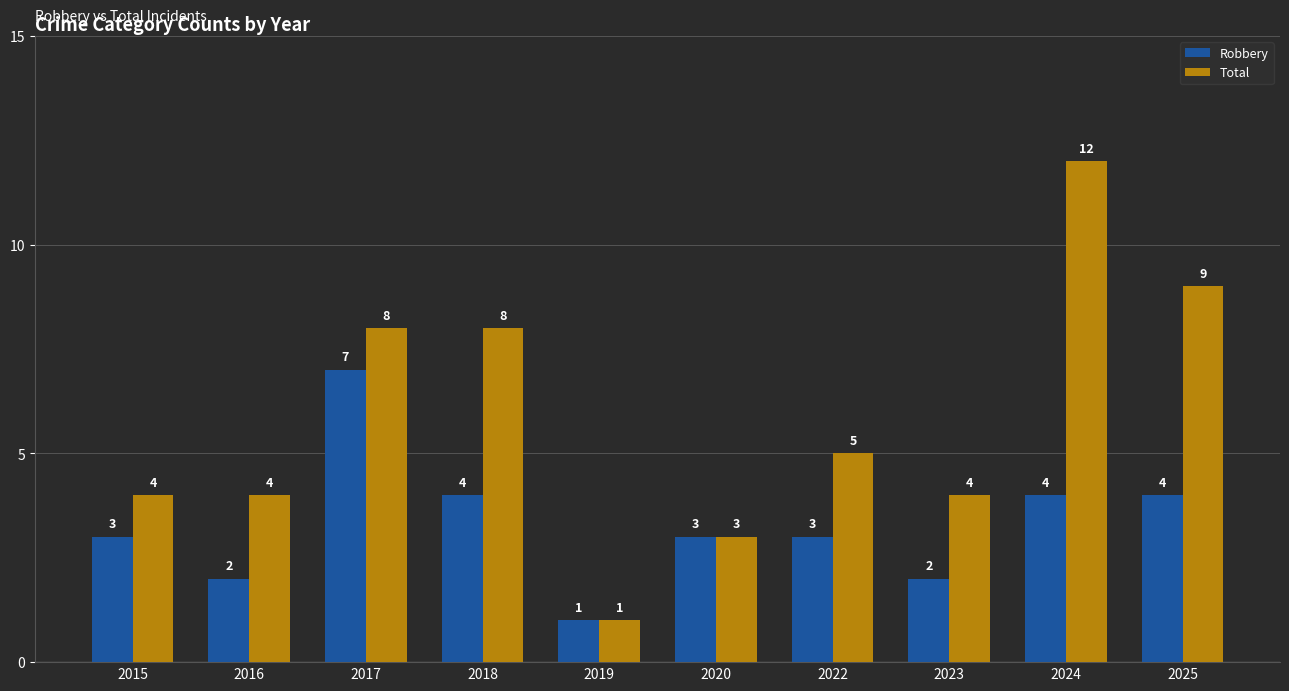

Reading right to left, transcribe all the data shown in this chart.

Robbery: 2025=4	2024=4	2023=2	2022=3	2020=3	2019=1	2018=4	2017=7	2016=2	2015=3
Total: 2025=9	2024=12	2023=4	2022=5	2020=3	2019=1	2018=8	2017=8	2016=4	2015=4